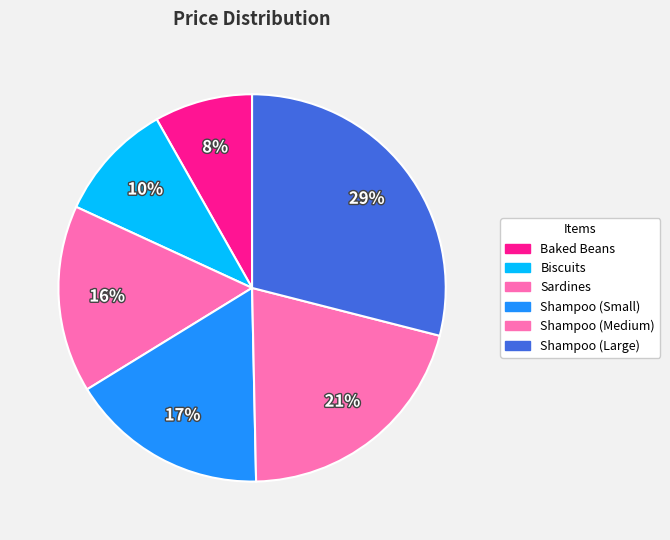

Count the number of slices in the pie.

6